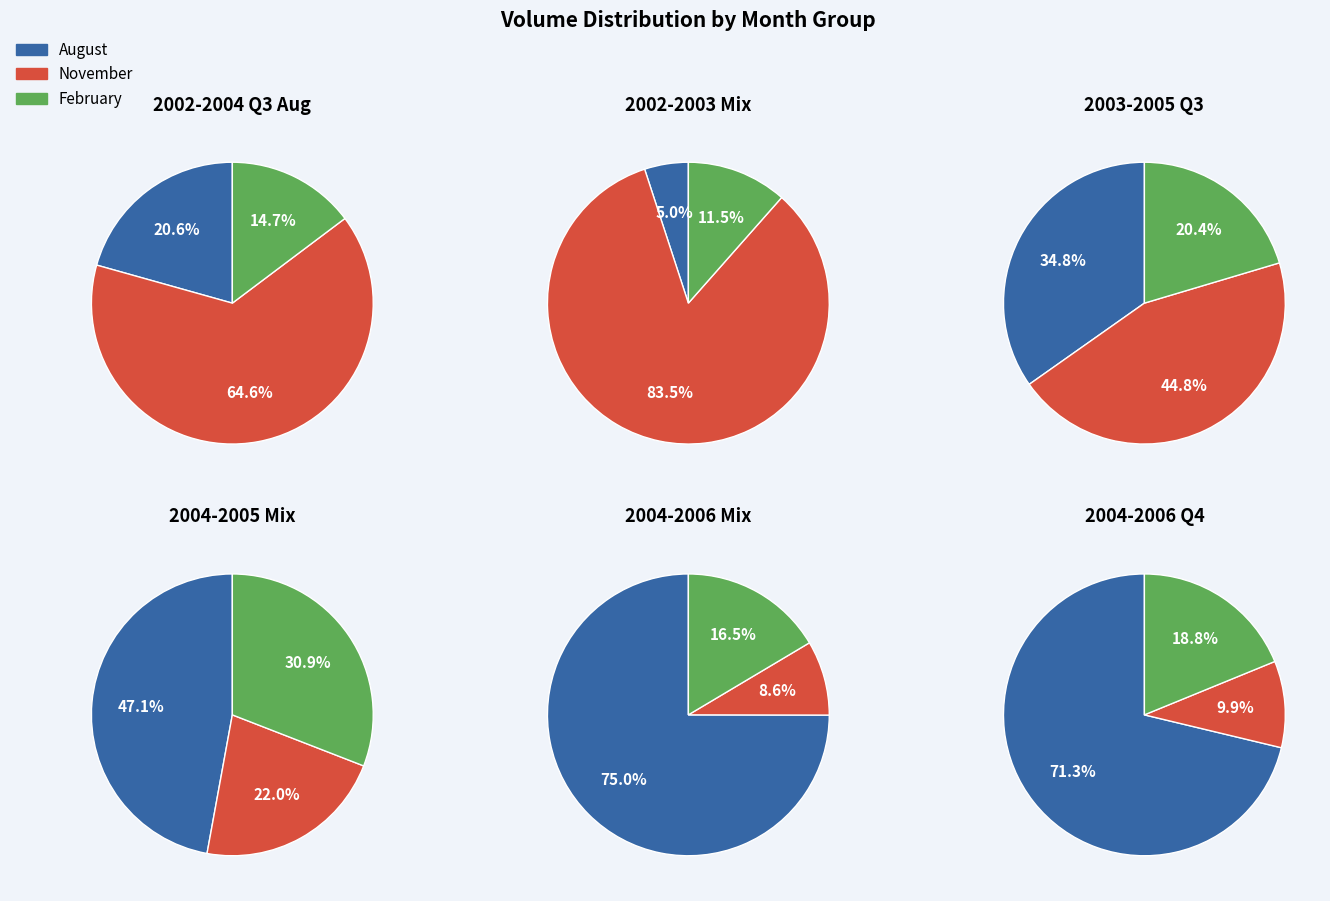

Between 2002 and 2005, which series saw the biggest shift?

November